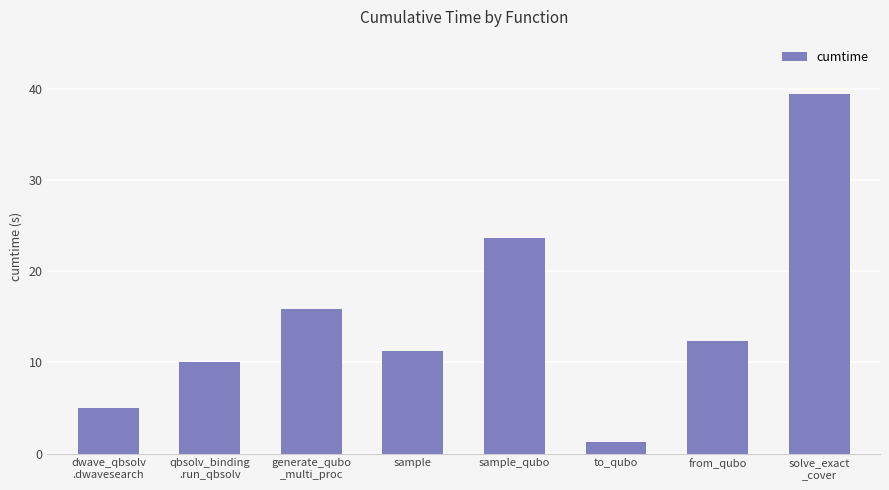

Rank the categories by value from highest to lowest.

solve_exact
_cover, sample_qubo, generate_qubo
_multi_proc, from_qubo, sample, qbsolv_binding
.run_qbsolv, dwave_qbsolv
.dwavesearch, to_qubo